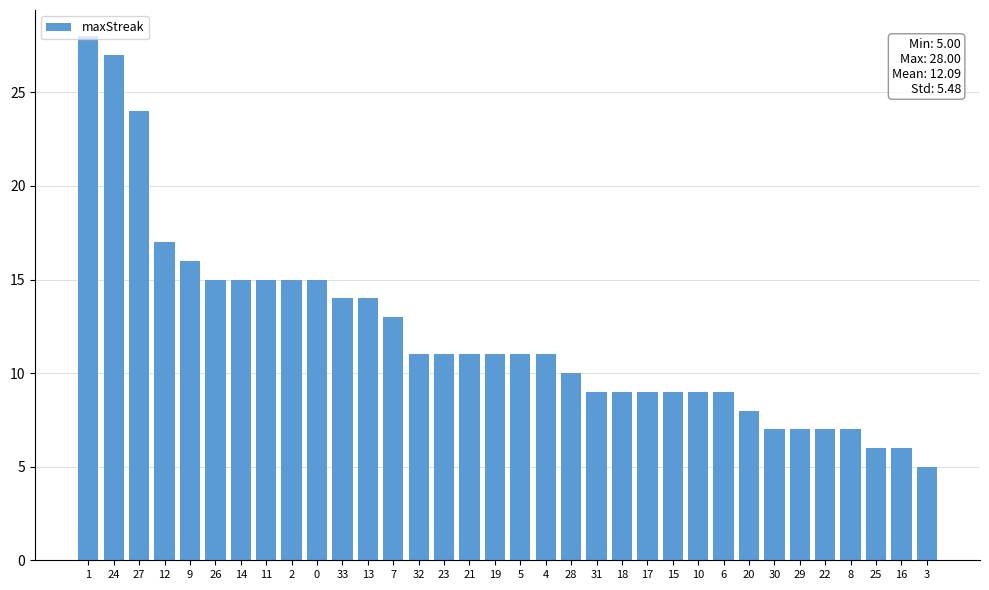

What is the minimum value shown in the chart?

5